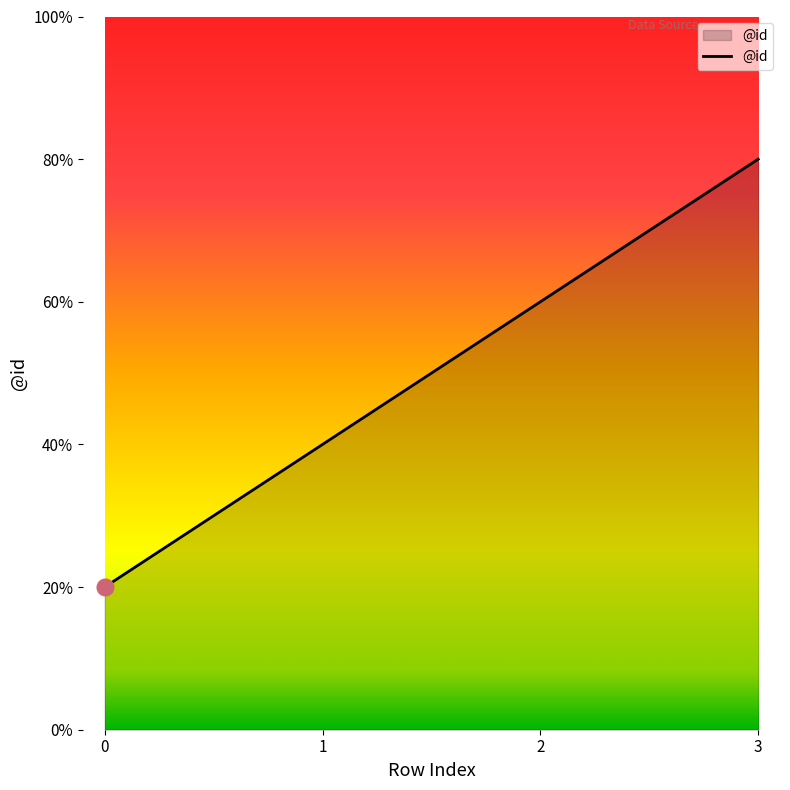

Is this an area chart (filled region under the line)?

Yes